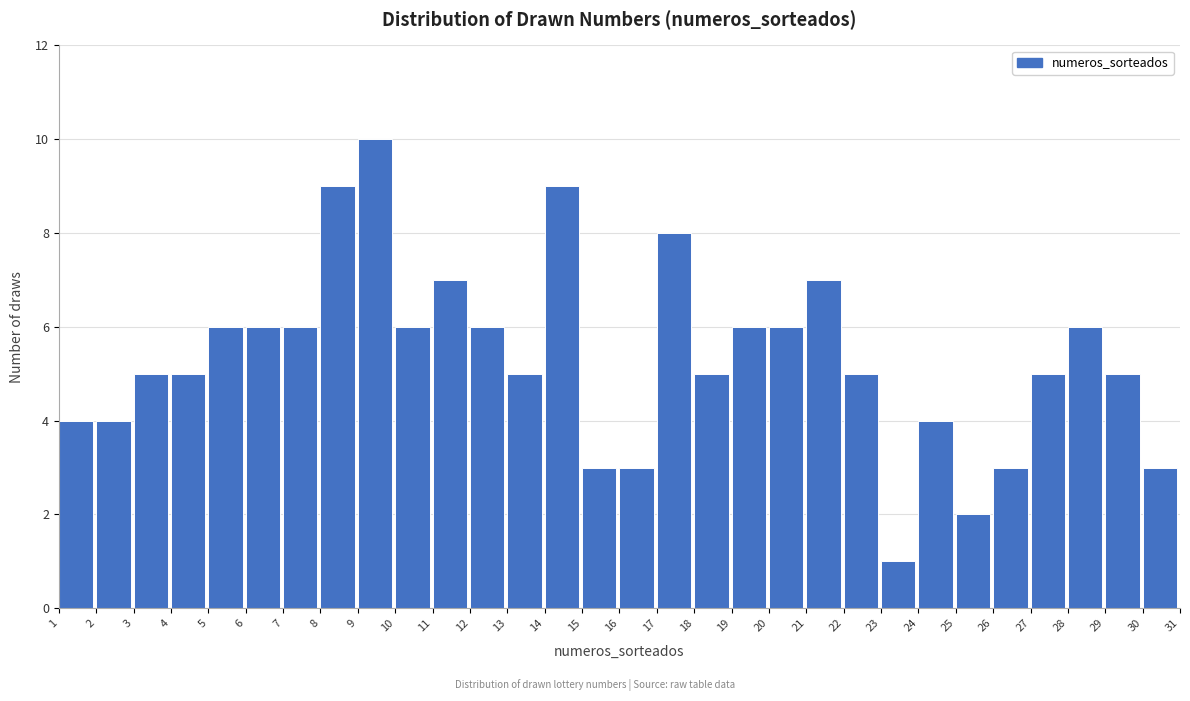

How tall is the bar that spans 11 to 12 on the x-axis? The values are not printed on the chart, so give them approximately, as read against the axis.

7